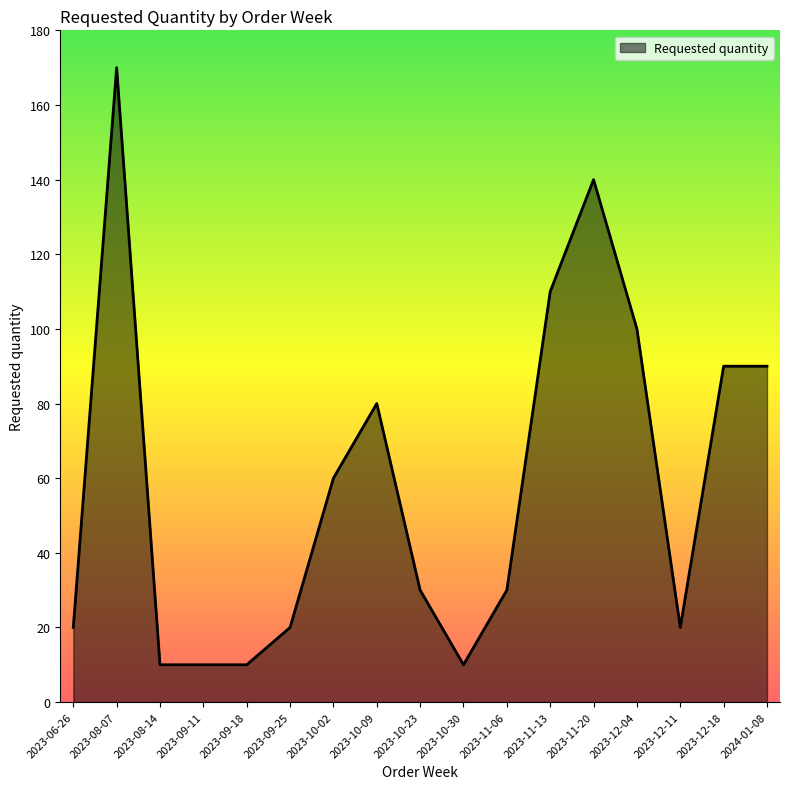

Reading left to right, what are all the values shown in this chart?

20	170	10	10	10	20	60	80	30	10	30	110	140	100	20	90	90